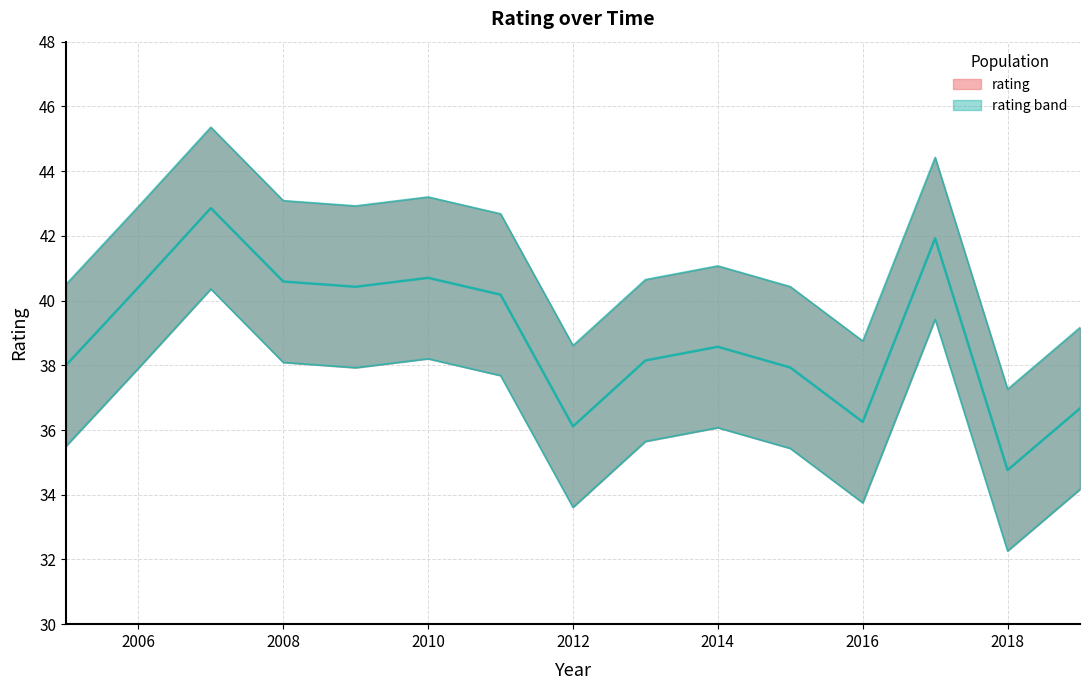

Where does the data first go above 38?

2006